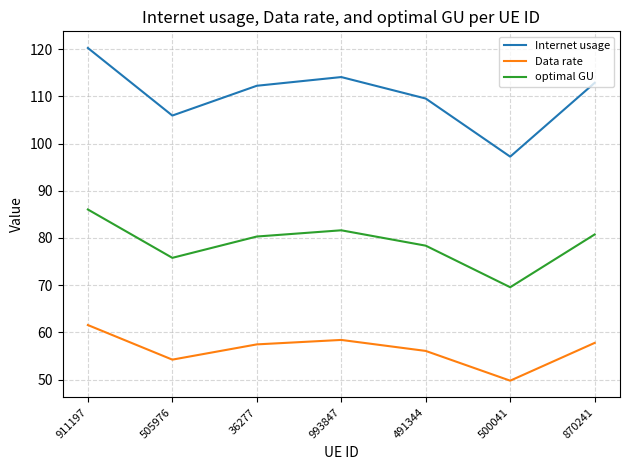

At which category does Internet usage reach its first local peak?

993847